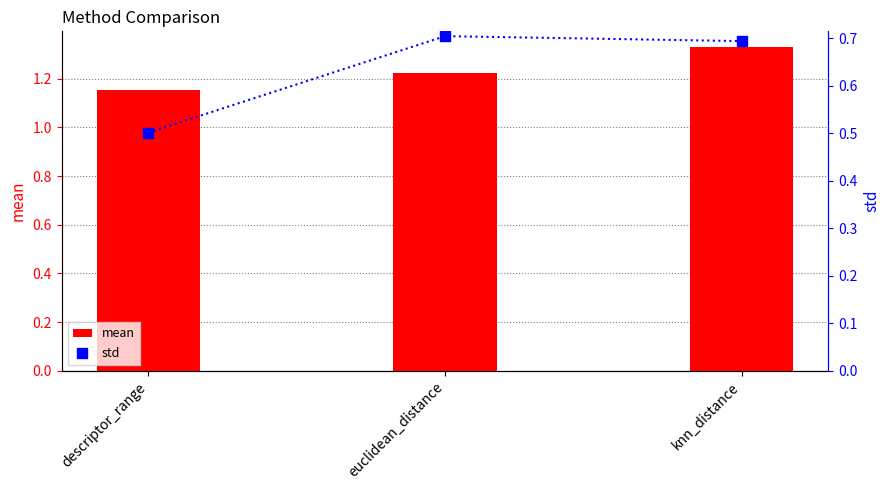

At which category is the sum across all series the highest?

knn_distance